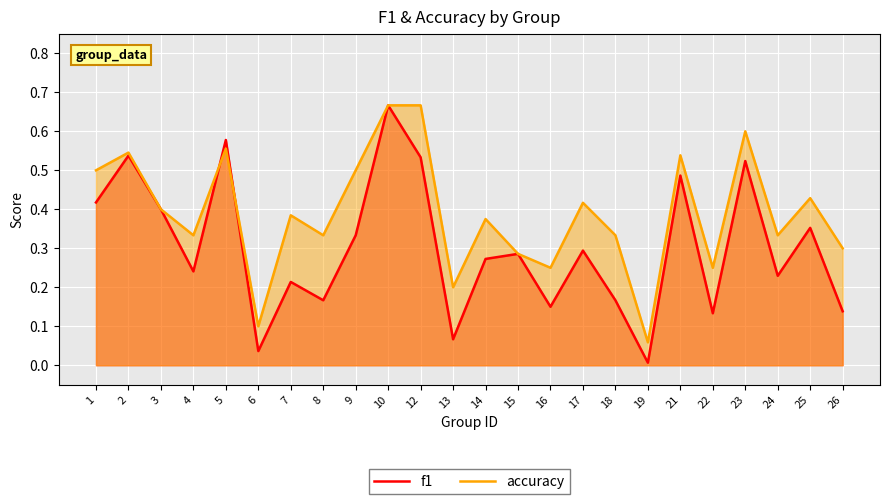

How many lines are shown in the chart?

2